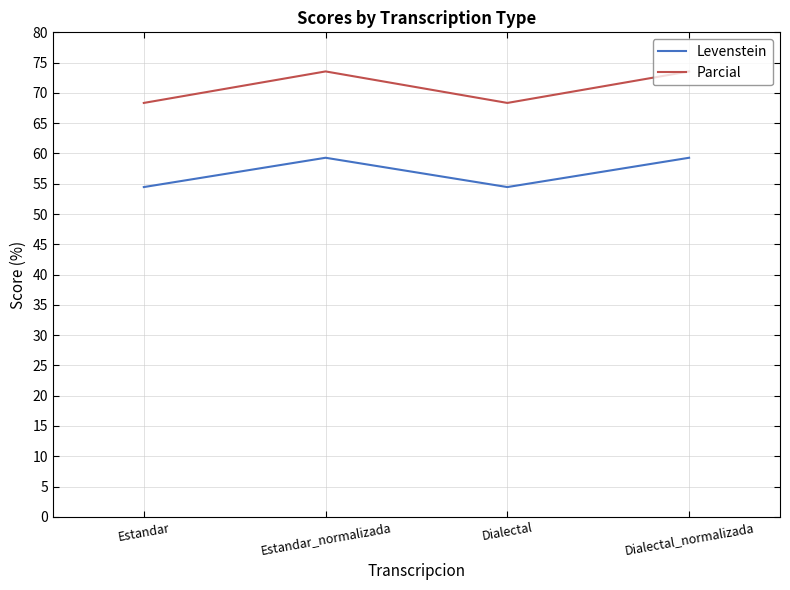

Rank the series at Dialectal from lowest to highest value.

Levenstein, Parcial